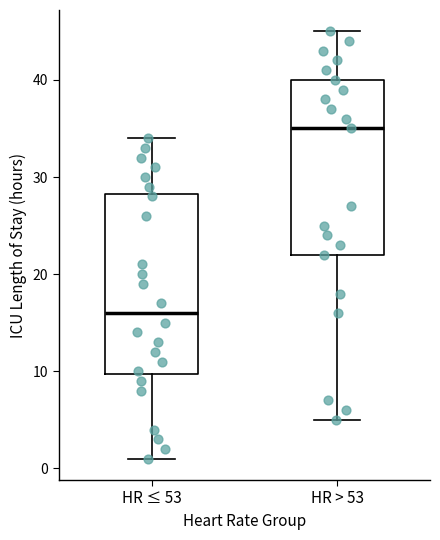

Reading left to right, read every box against the y-axis: the position of its median line, the range the box covers, and the ends of its whiskers. The values are not printed on the chart, so give them approximately, as read against the axis.

HR ≤ 53: median 16, box 10 to 28, whiskers 1 to 34
HR > 53: median 35, box 22 to 40, whiskers 5 to 45